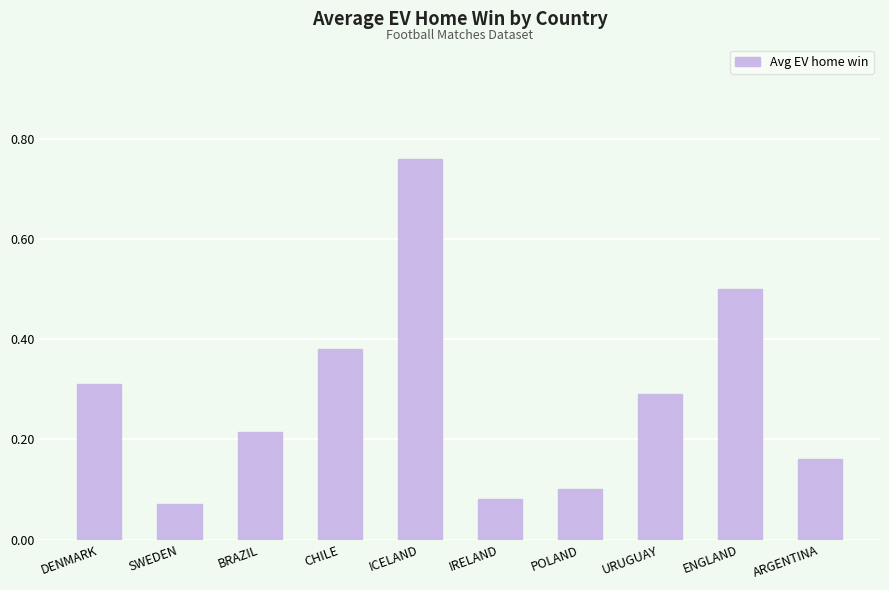

List the labels in order of value, smallest first.

SWEDEN, IRELAND, POLAND, ARGENTINA, BRAZIL, URUGUAY, DENMARK, CHILE, ENGLAND, ICELAND